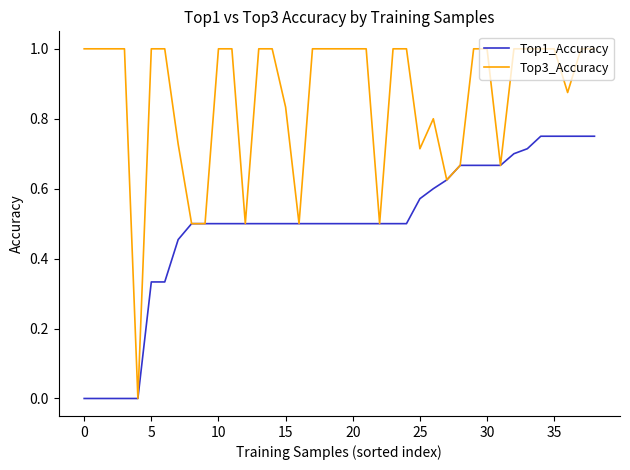

How many values in the Top3_Accuracy series are below 1?

14